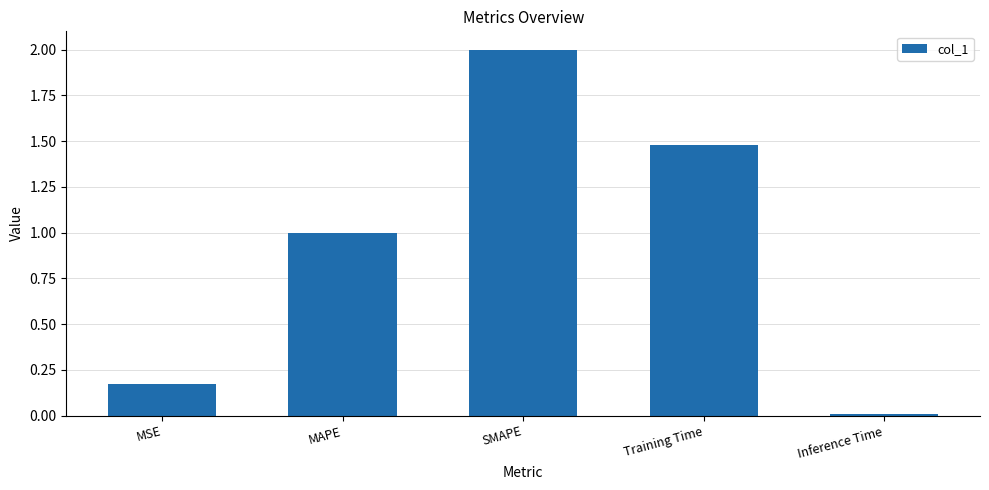

List the labels in order of value, smallest first.

Inference Time, MSE, MAPE, Training Time, SMAPE